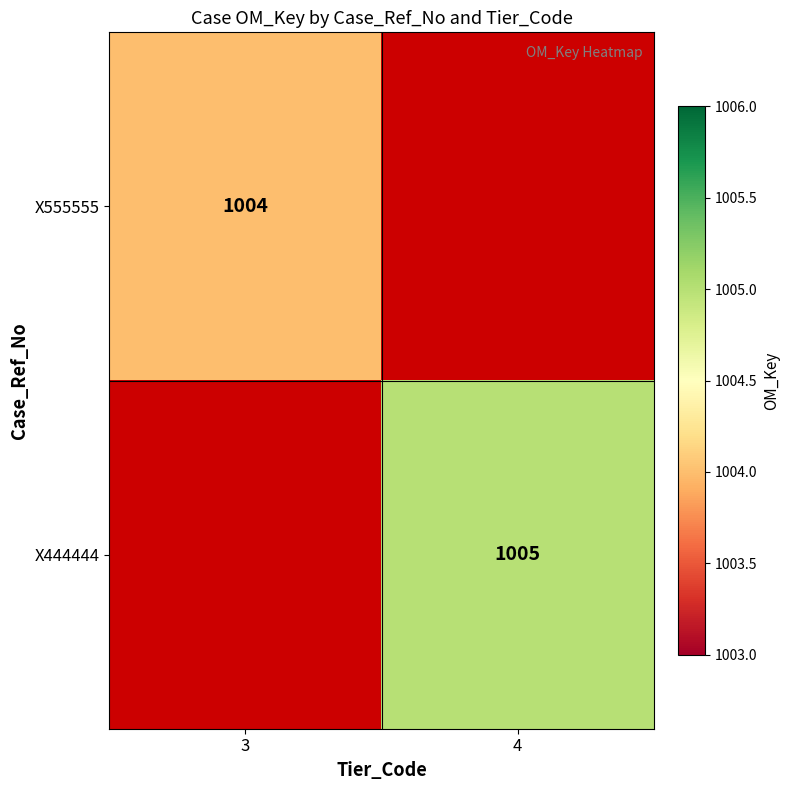

The X444444 series shows 1005 at 4. True or false?

True